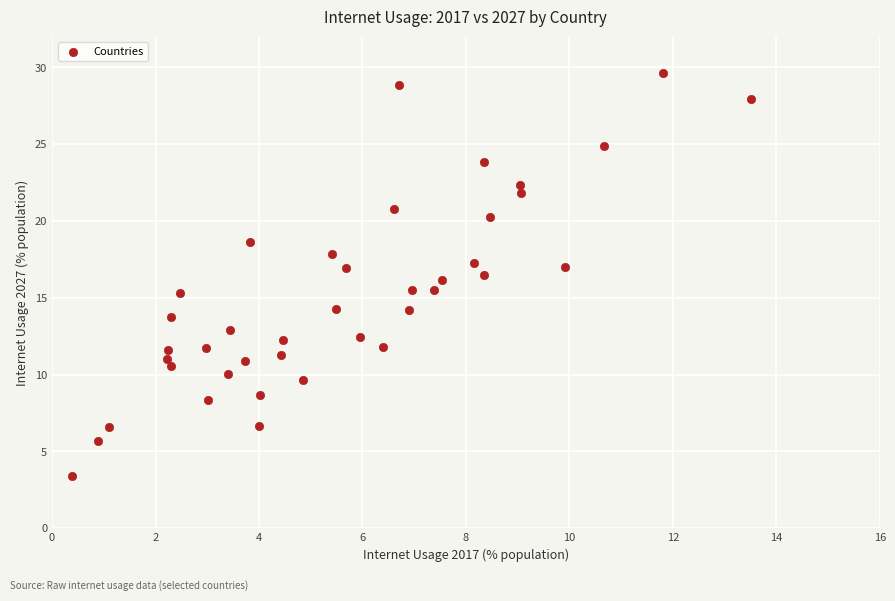

What is the range of X values (max minus min)?

13.1